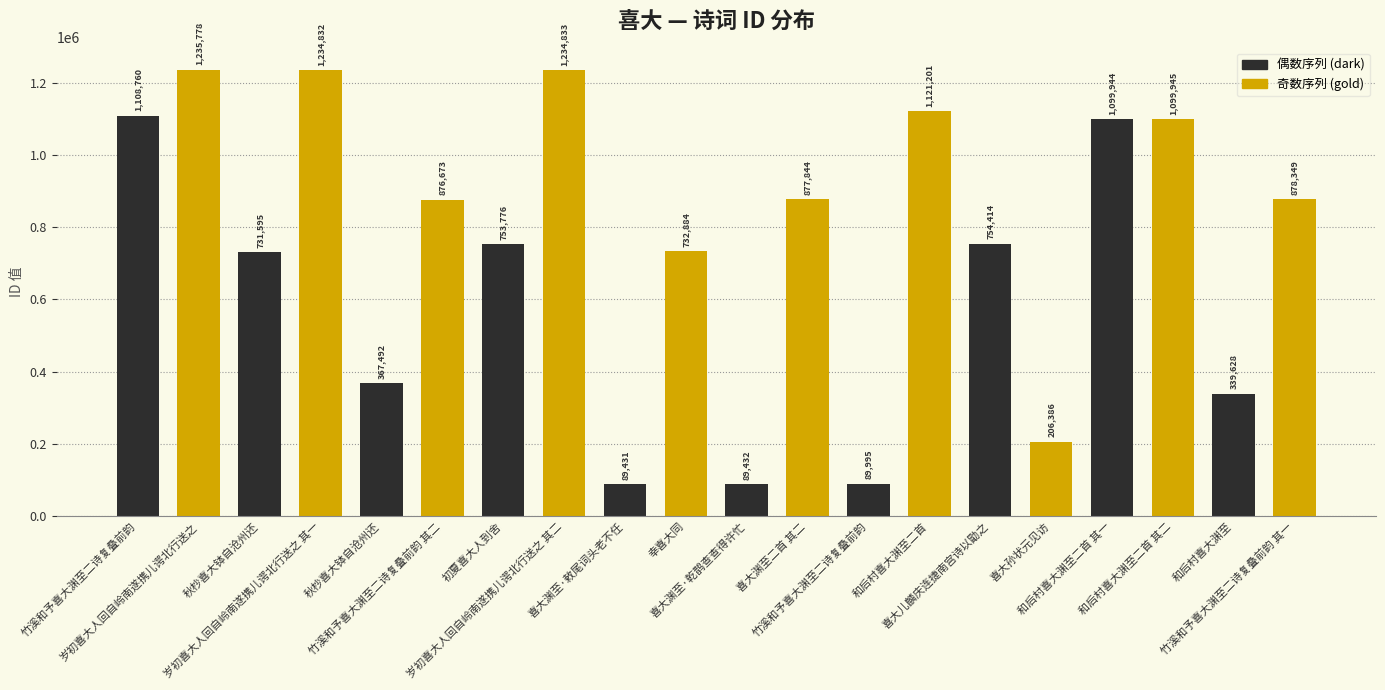

Reading left to right, what are all the values shown in this chart?

1108760	1235778	731595	1234832	367492	876673	753776	1234833	89431	732884	89432	877844	89995	1121201	754414	206386	1099944	1099945	339628	878349